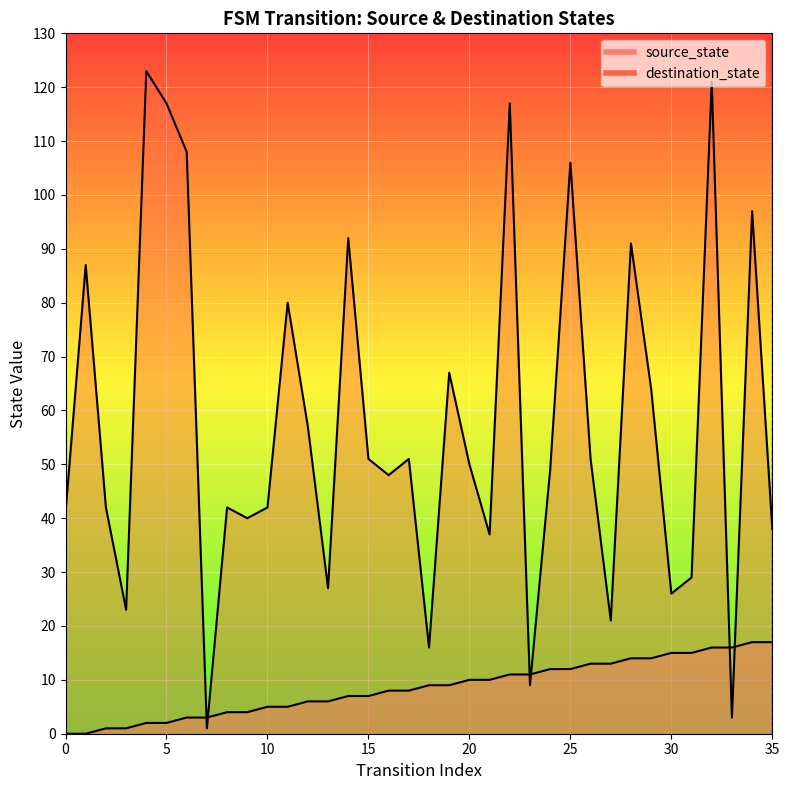

Which series has the largest range (max minus min)?

destination_state